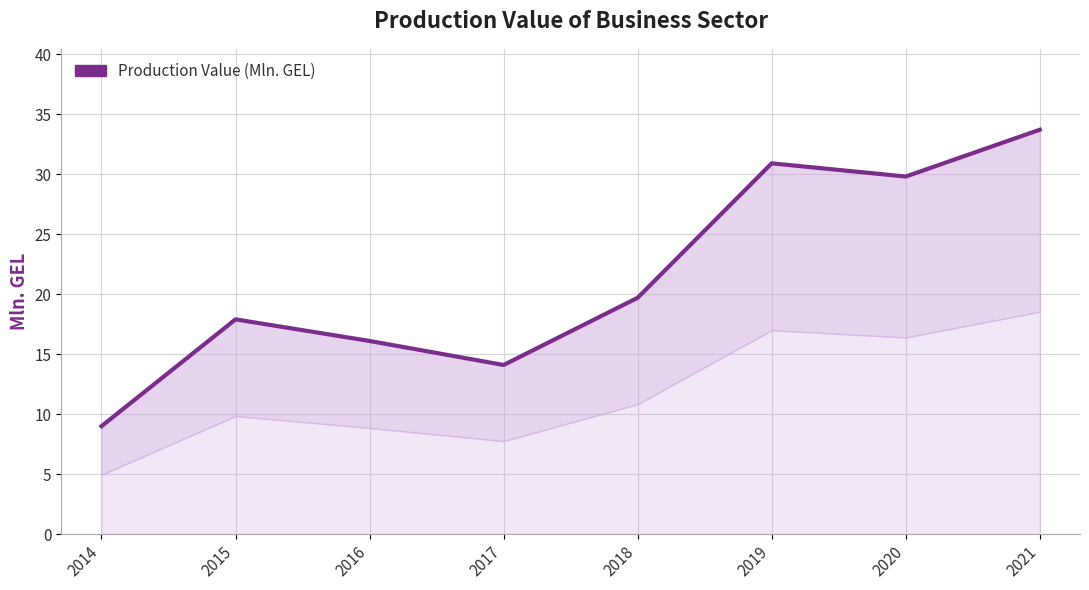

At which category does the data reach its first local valley?

2017